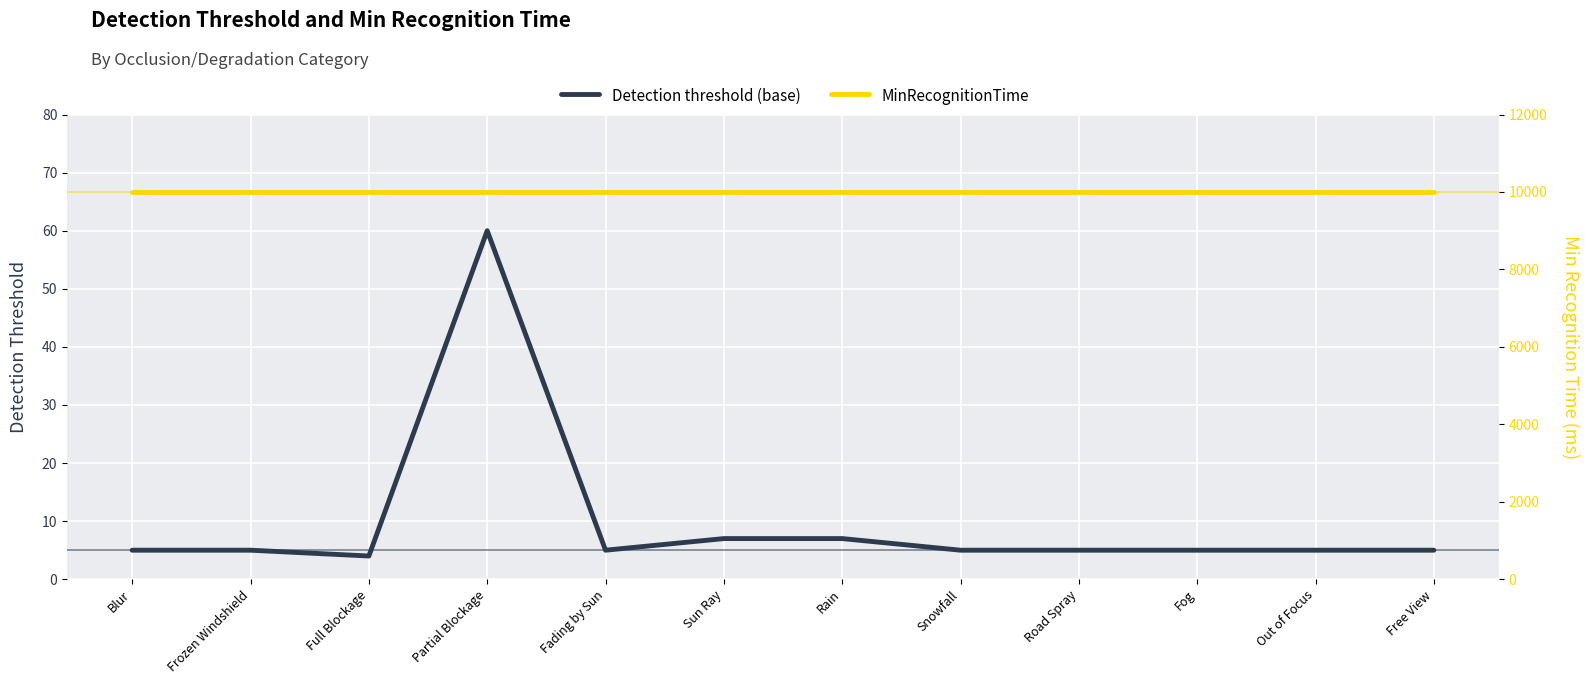

What is the maximum value shown in the chart?

9999